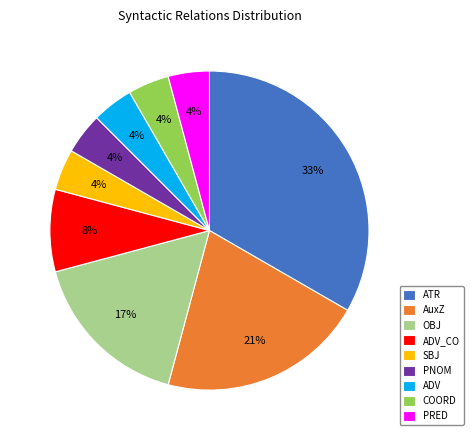

To the nearest percent, what is the combined percentage of PNOM and COORD?

8%